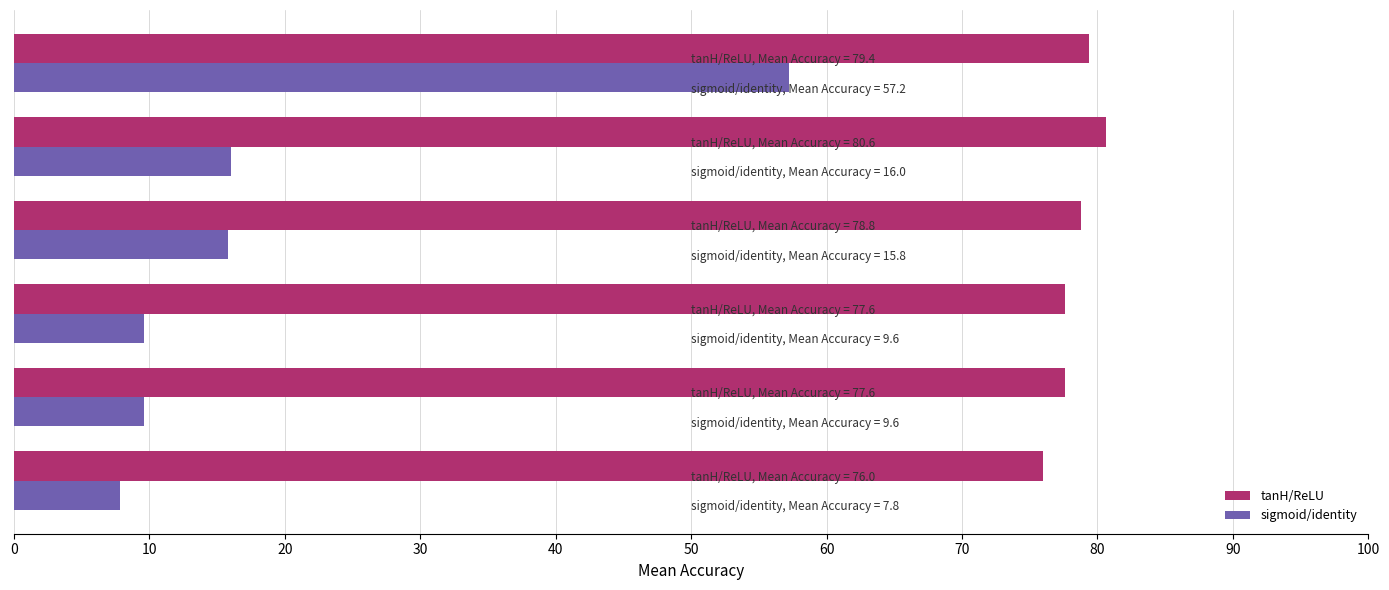

How many data points in sigmoid/identity are above 15?

3